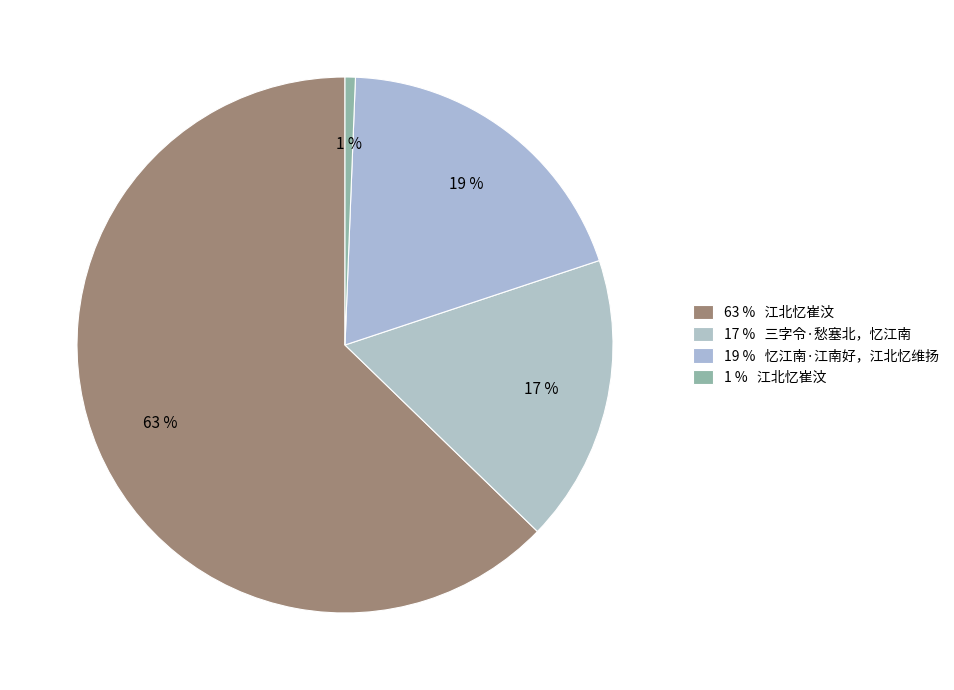

How many segments does this pie chart have?

4